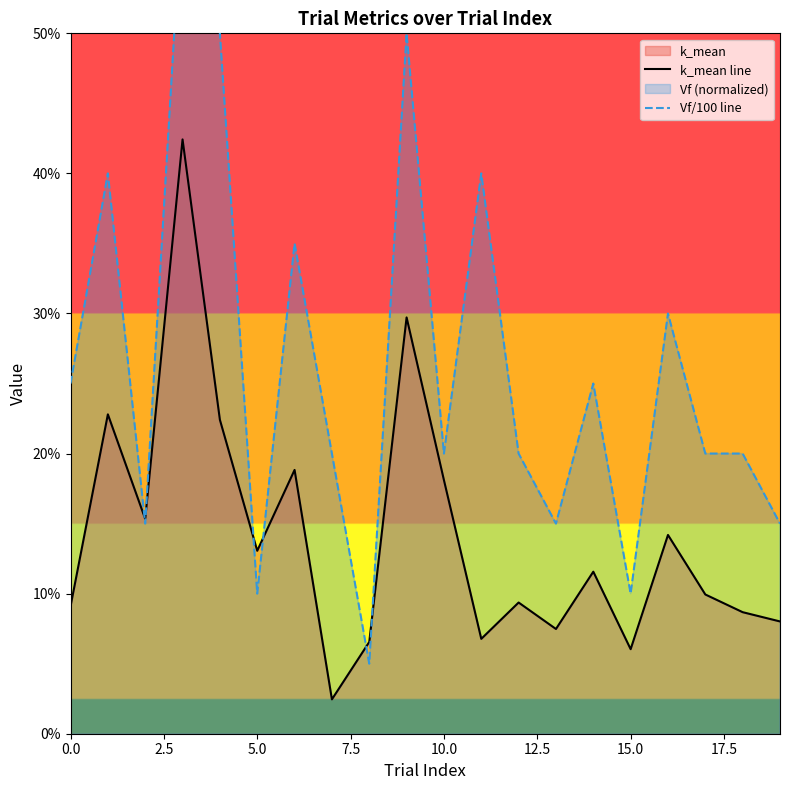

What is the total value across all series at 13?

0.2